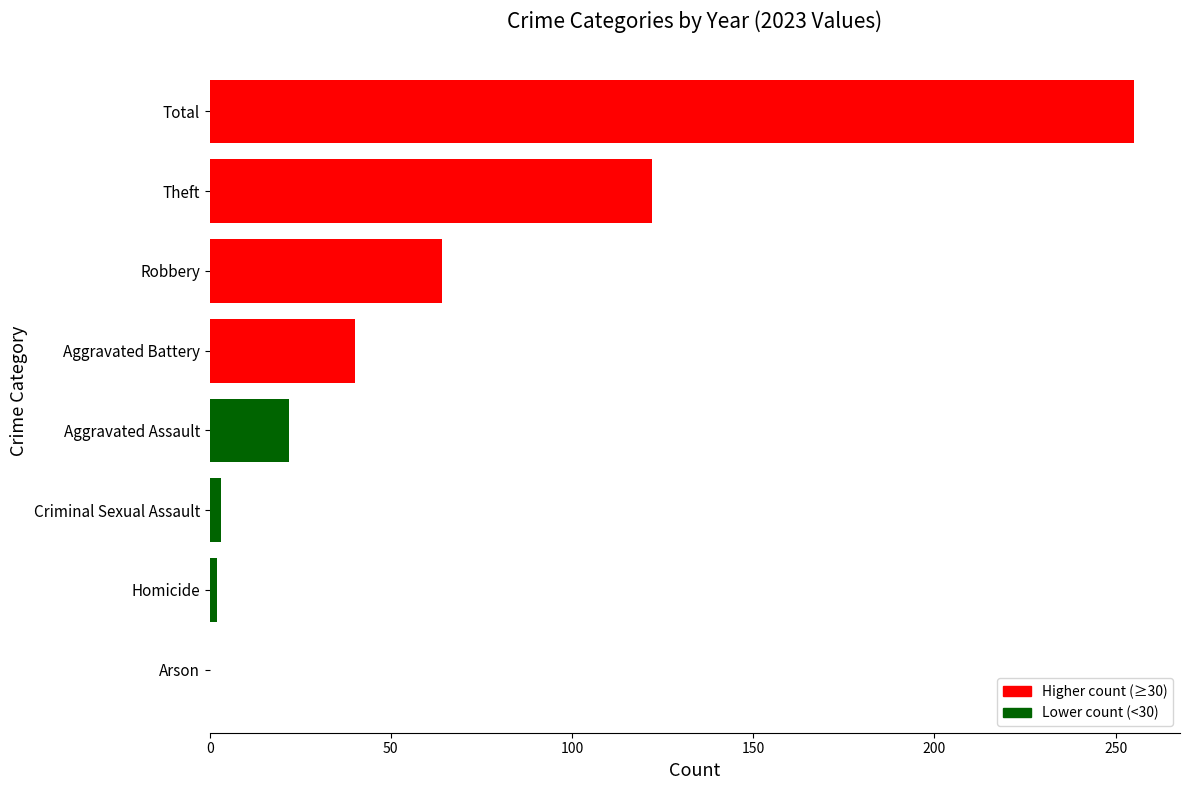

Which has a higher value, Aggravated Battery or Total?

Total